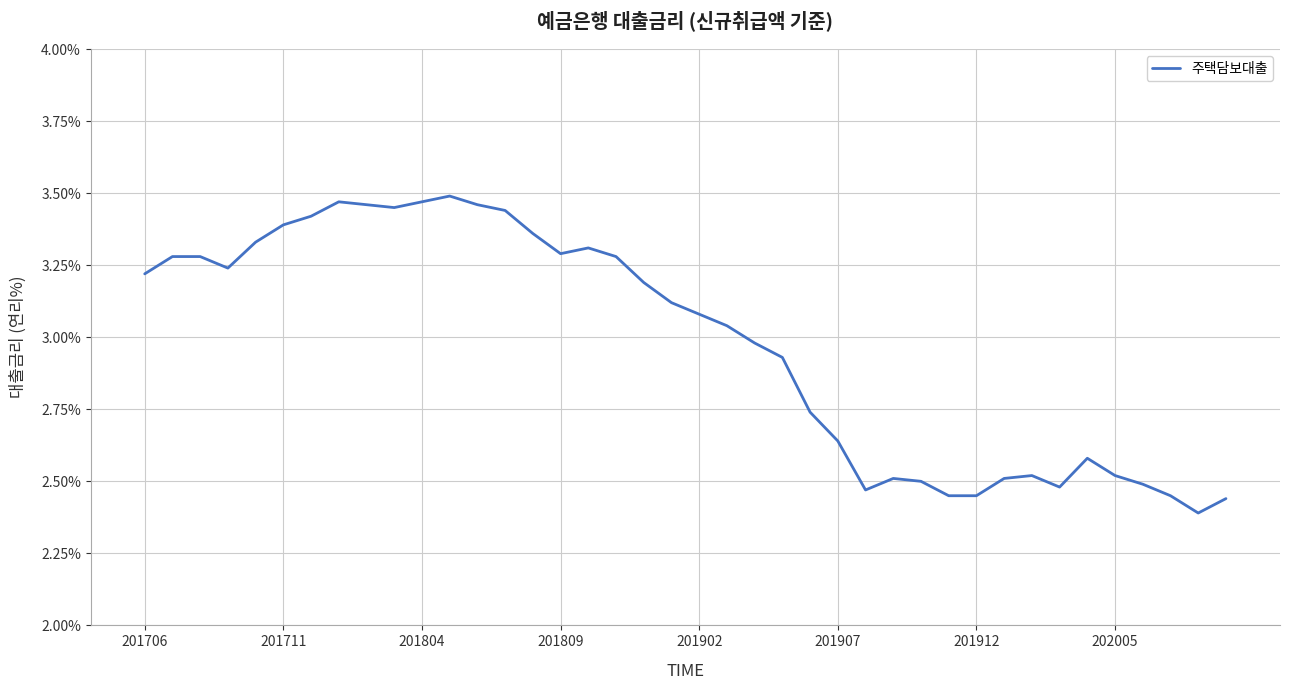

What is the difference between the maximum and minimum values?

1.1